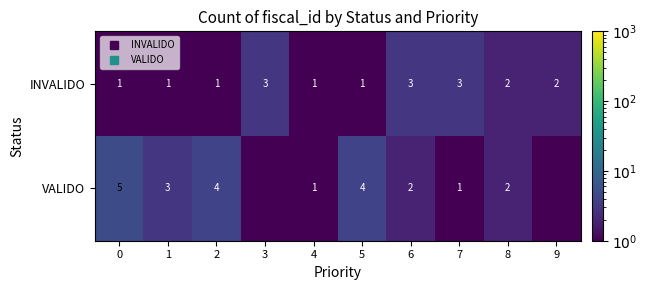

What is the lowest value of the INVALIDO series?

1.0